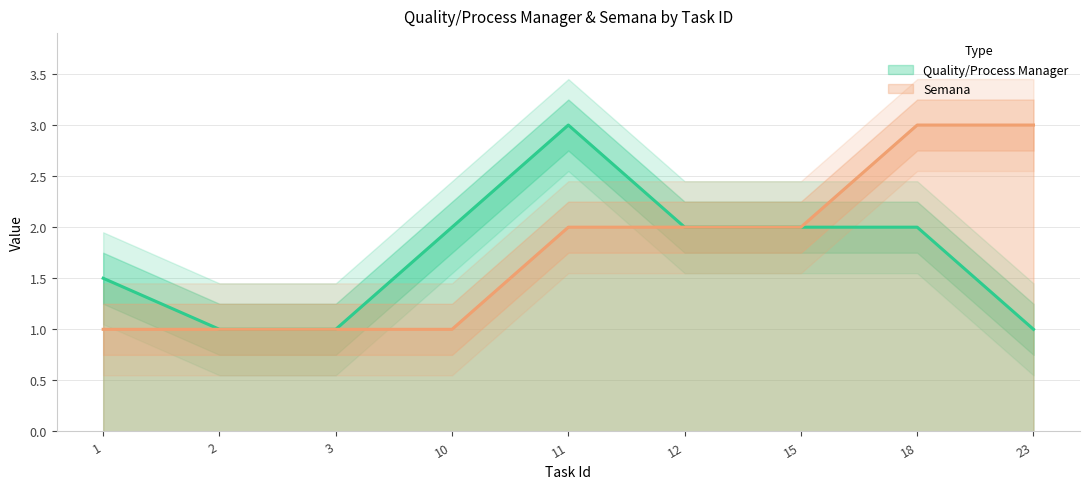

Reading left to right, what are all the values shown in this chart?

Quality/Process Manager: 1.5	1.0	1.0	2.0	3.0	2.0	2.0	2.0	1.0
Semana: 1.0	1.0	1.0	1.0	2.0	2.0	2.0	3.0	3.0